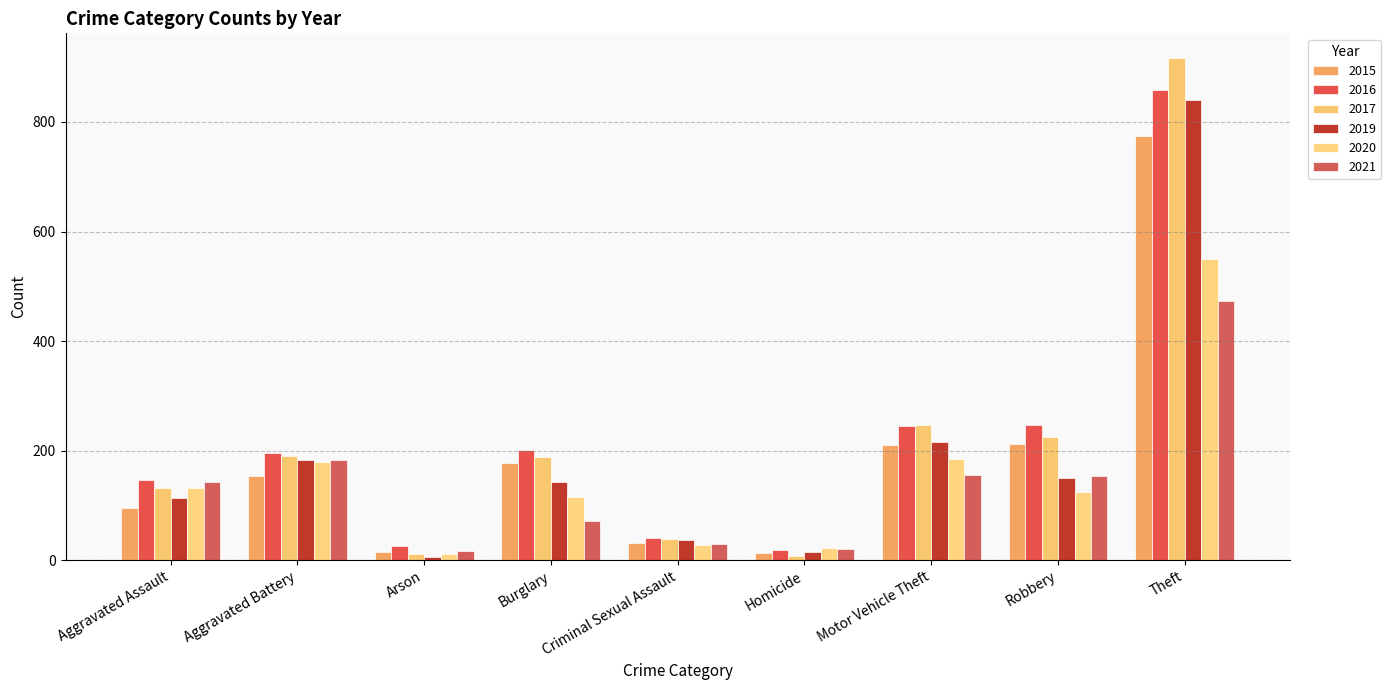

How many bars are there in each group?

6